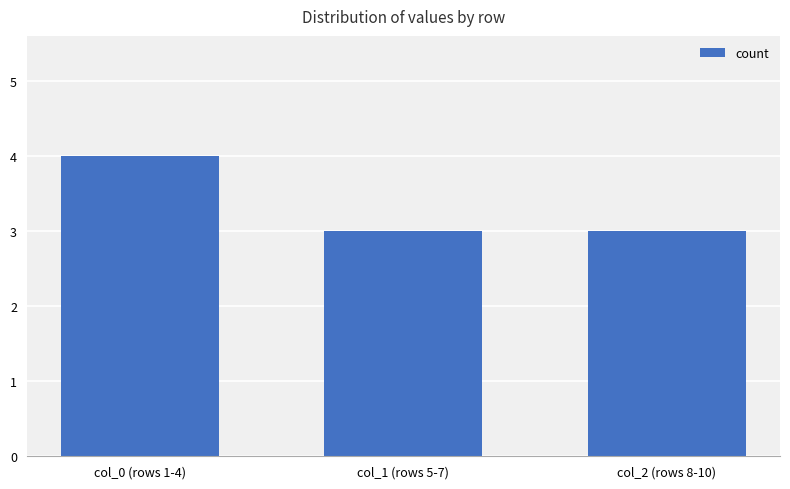

Reading left to right, what are all the values shown in this chart?

col_0 (rows 1-4)=4	col_1 (rows 5-7)=3	col_2 (rows 8-10)=3